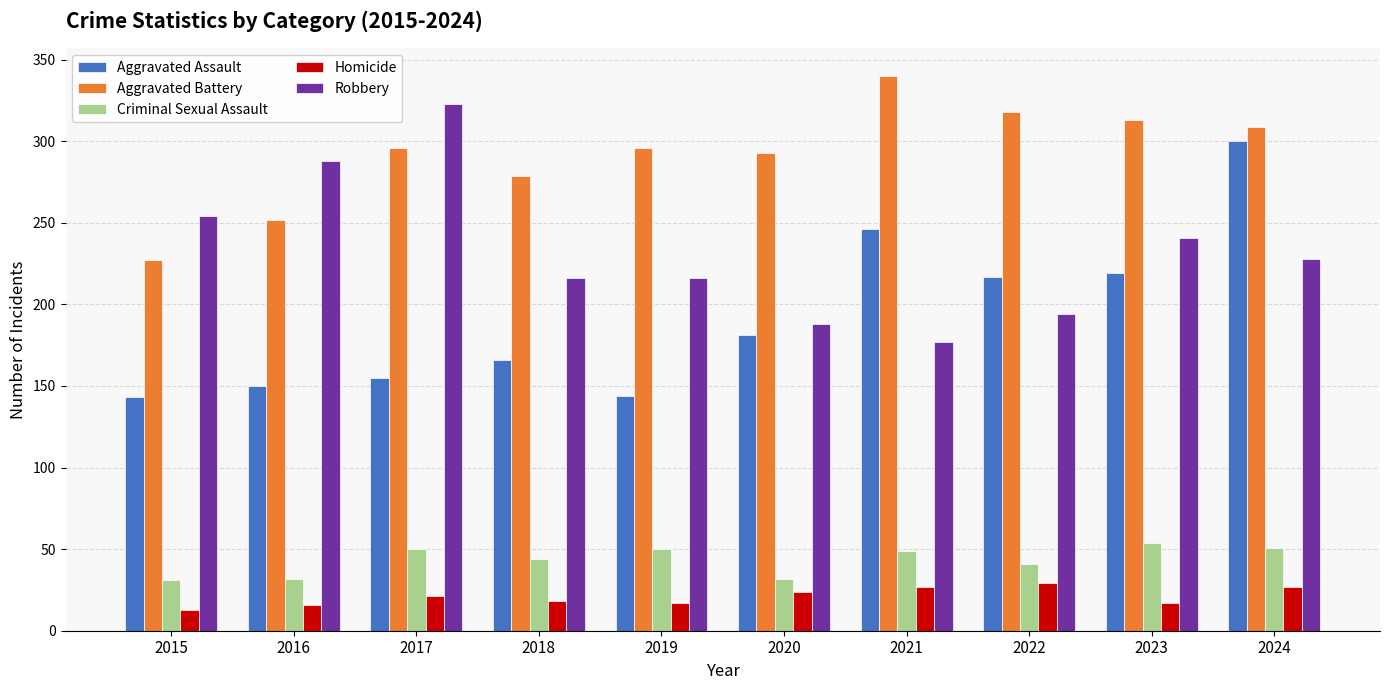

At which label is Homicide closest to 21?

2017